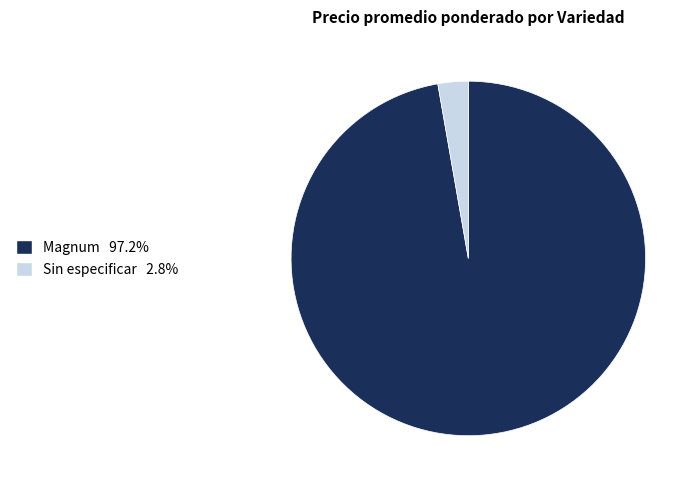

How many segments does this pie chart have?

2